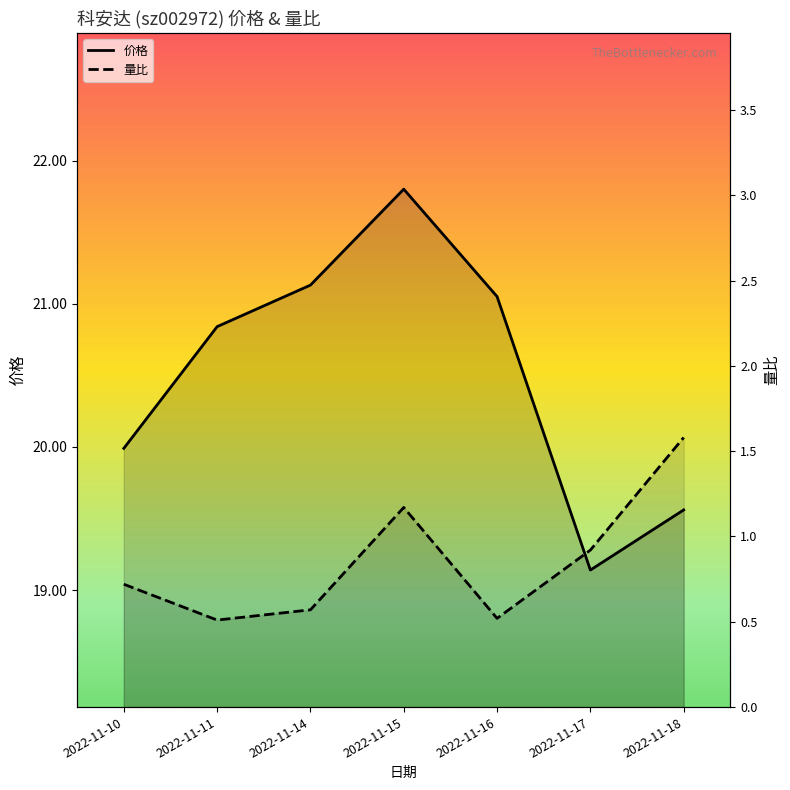

How many interior local valleys does the 量比 series have?

2